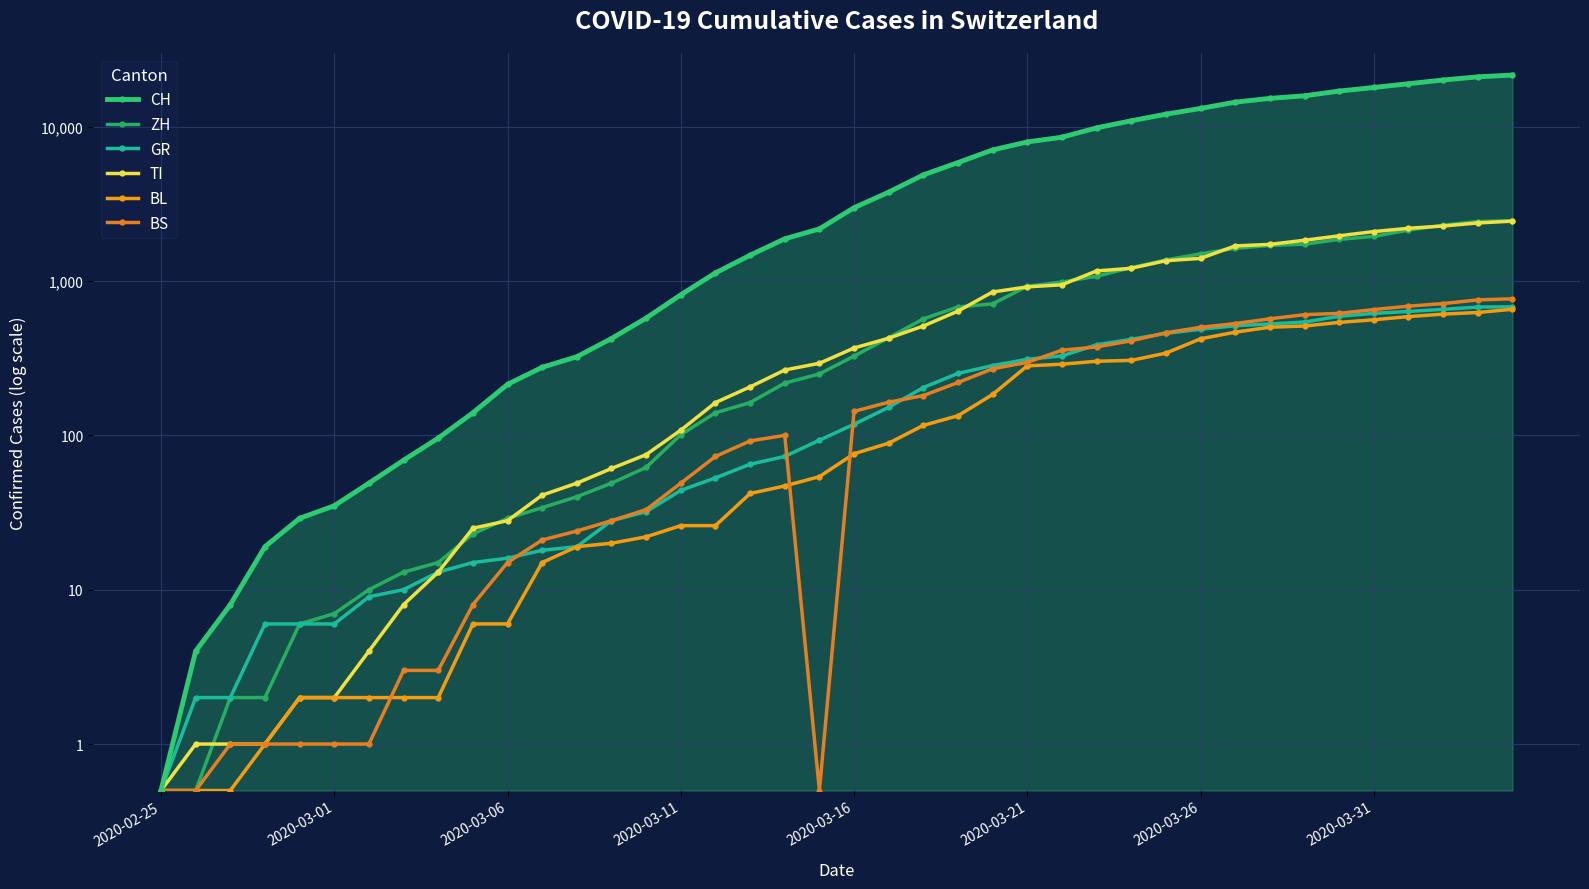

True or false: BL has more than 0 interior local peaks.

False